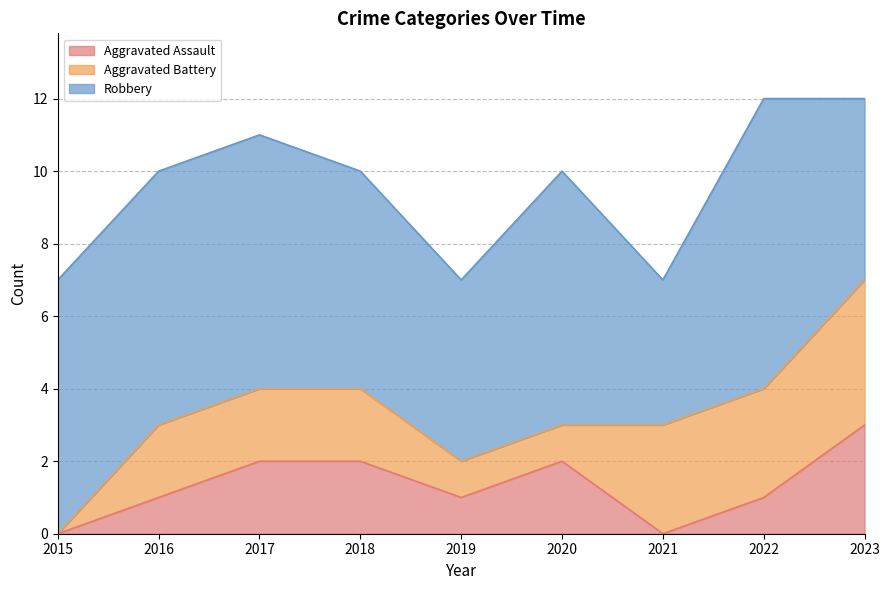

Between 2015 and 2020, which is larger?

2020